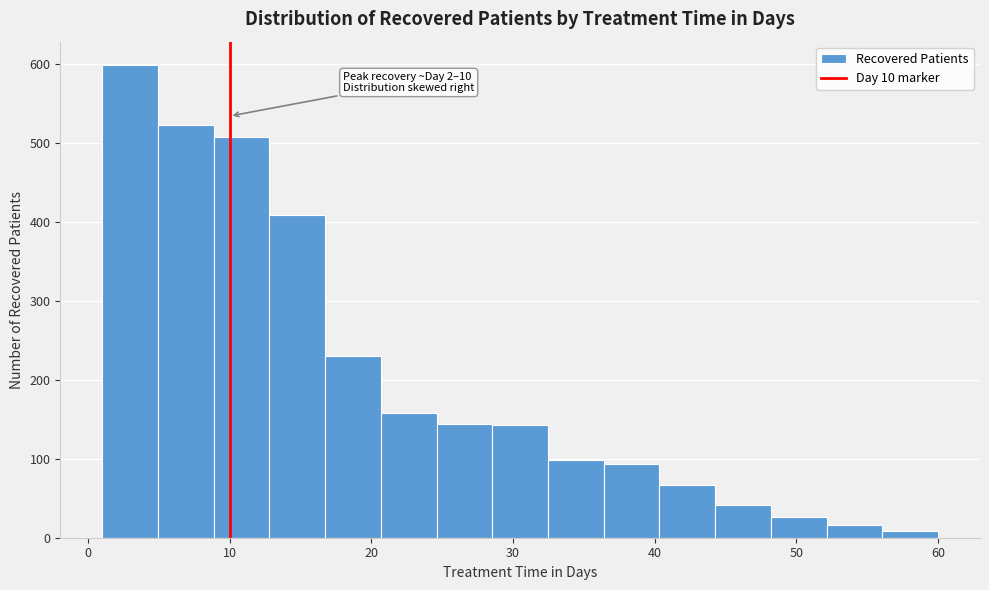

Around what value on the x-axis is the tallest bar? Give the approximate position of its centre, as read against the axis.

3